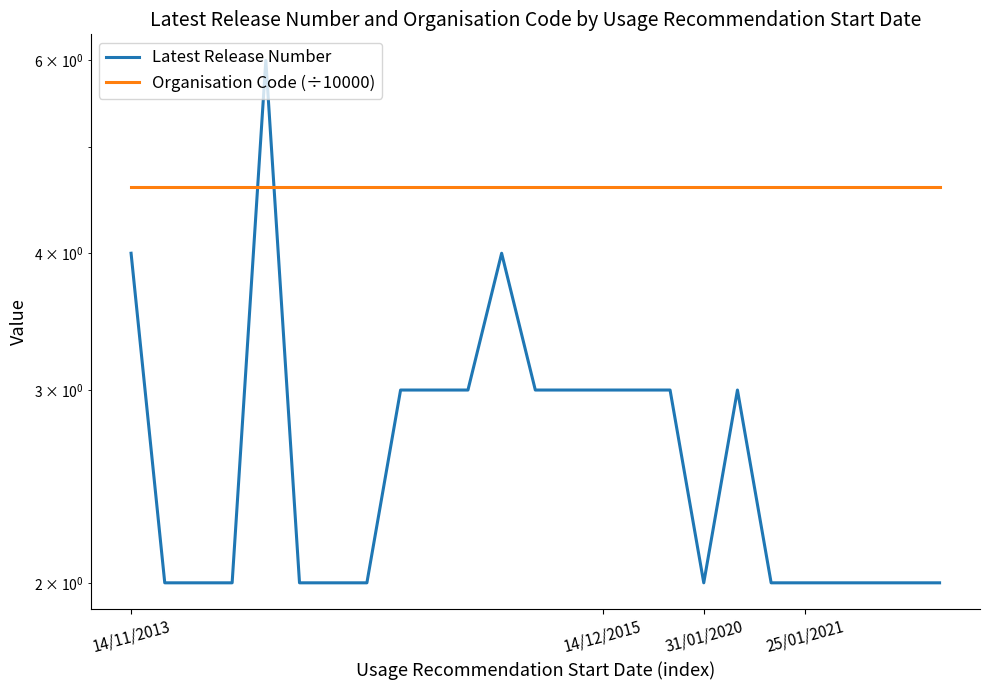

Is it true that Latest Release Number equals 4.0 at 14/11/2013?

True